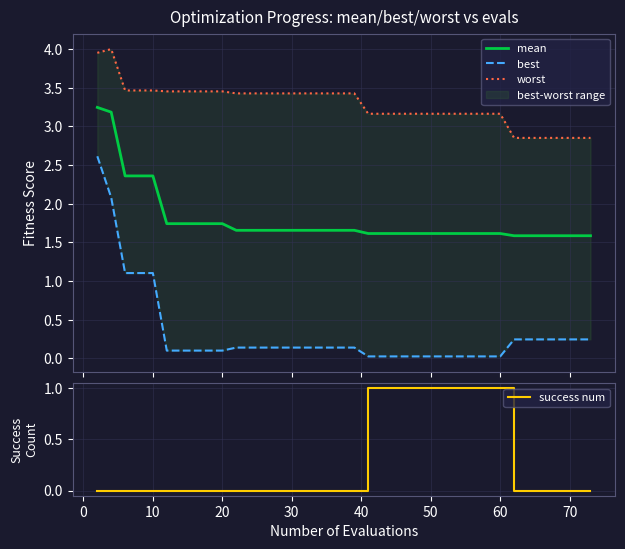

Which series has the largest total across all categories?

worst